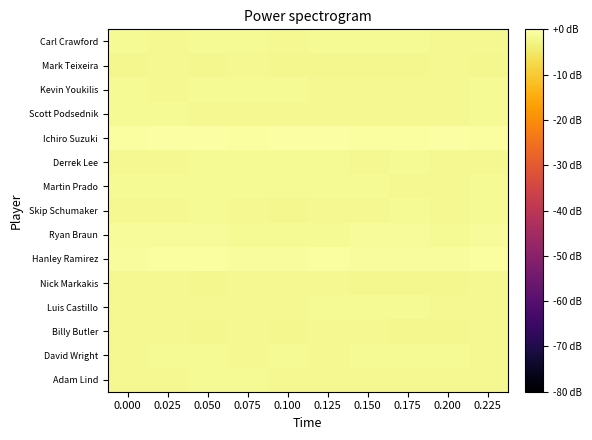

At 0.100, list the series in order from smallest to largest.

Mark Teixeira, Billy Butler, Skip Schumaker, Luis Castillo, Carl Crawford, Nick Markakis, Scott Podsednik, Adam Lind, David Wright, Martin Prado, Derrek Lee, Ryan Braun, Kevin Youkilis, Hanley Ramirez, Ichiro Suzuki